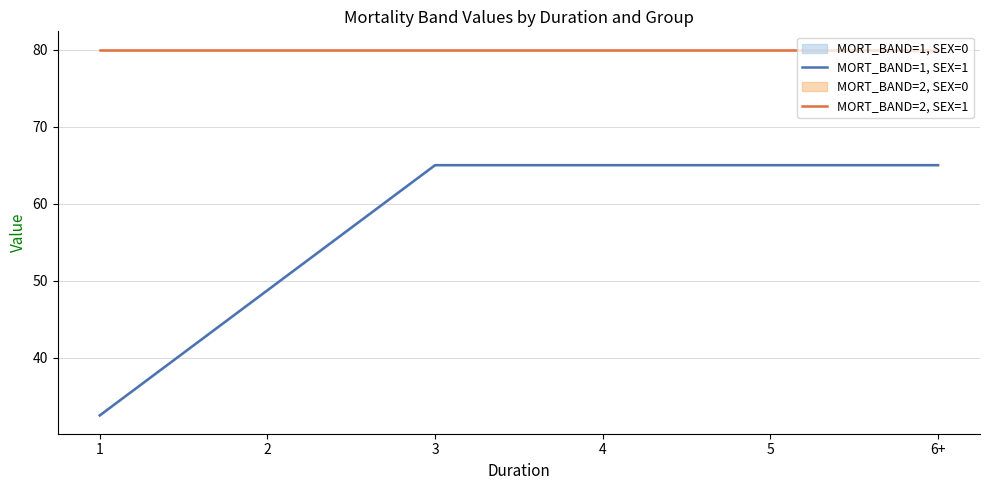

What is the minimum value for MORT_BAND=2, SEX=1?

80.0